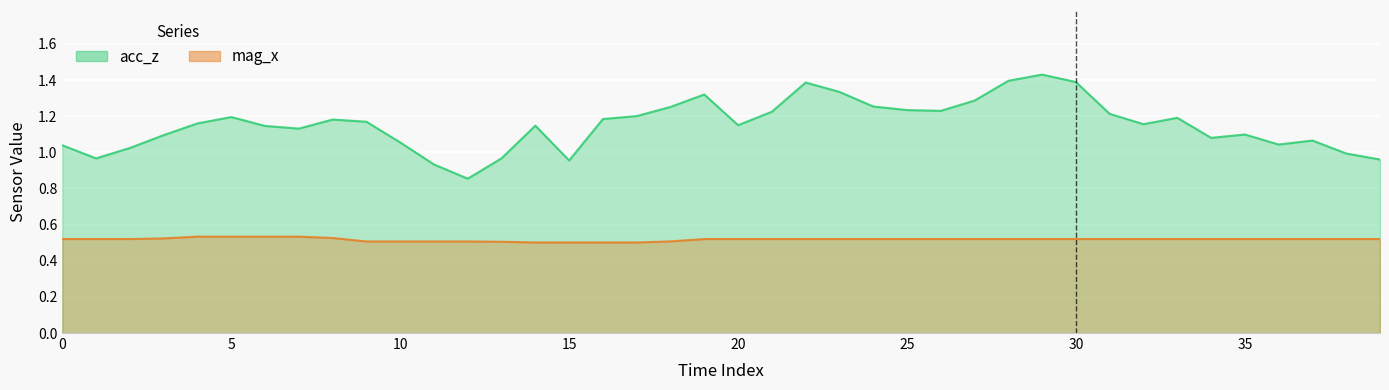

At which category is the sum across all series the highest?

29